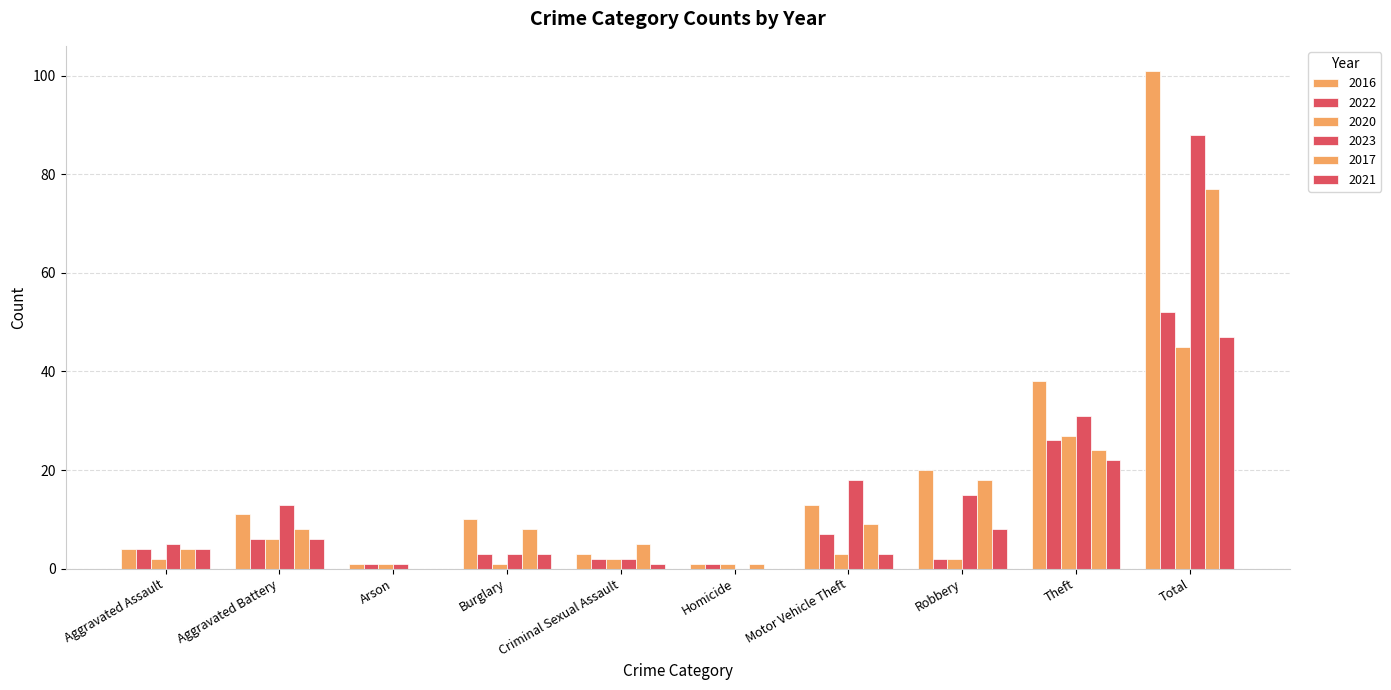

Rank the categories by 2023 value from highest to lowest.

Total, Theft, Motor Vehicle Theft, Robbery, Aggravated Battery, Aggravated Assault, Burglary, Criminal Sexual Assault, Arson, Homicide